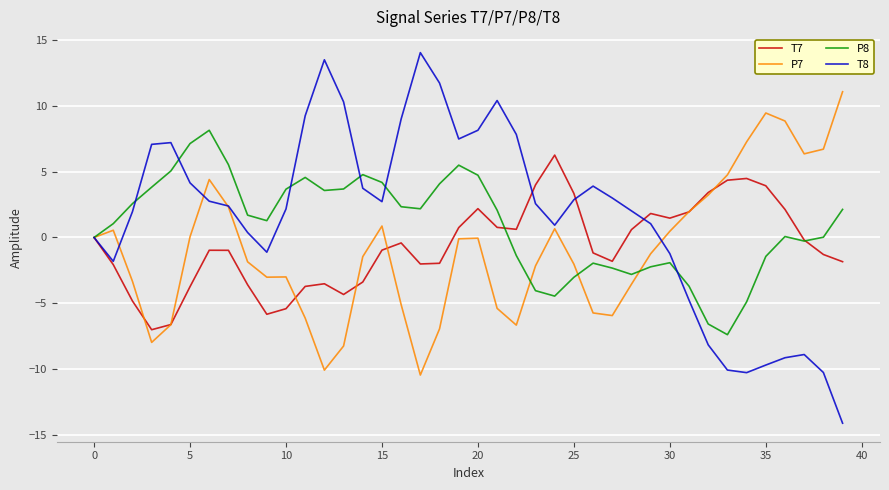

Which series has the largest range (max minus min)?

T8